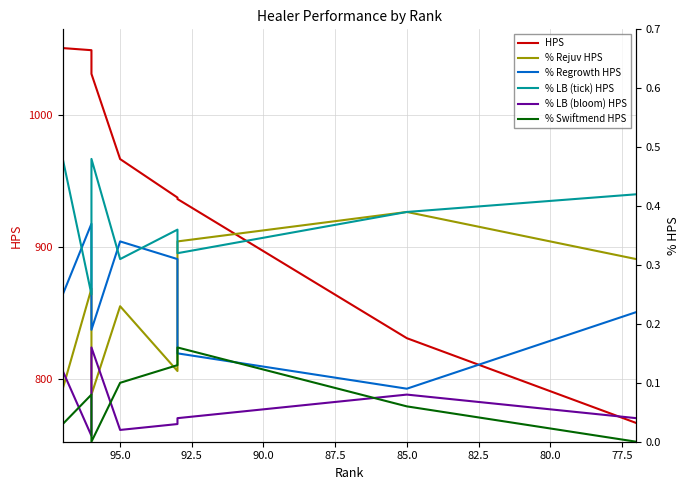

How many interior local peaks does the % Swiftmend HPS series have?

2